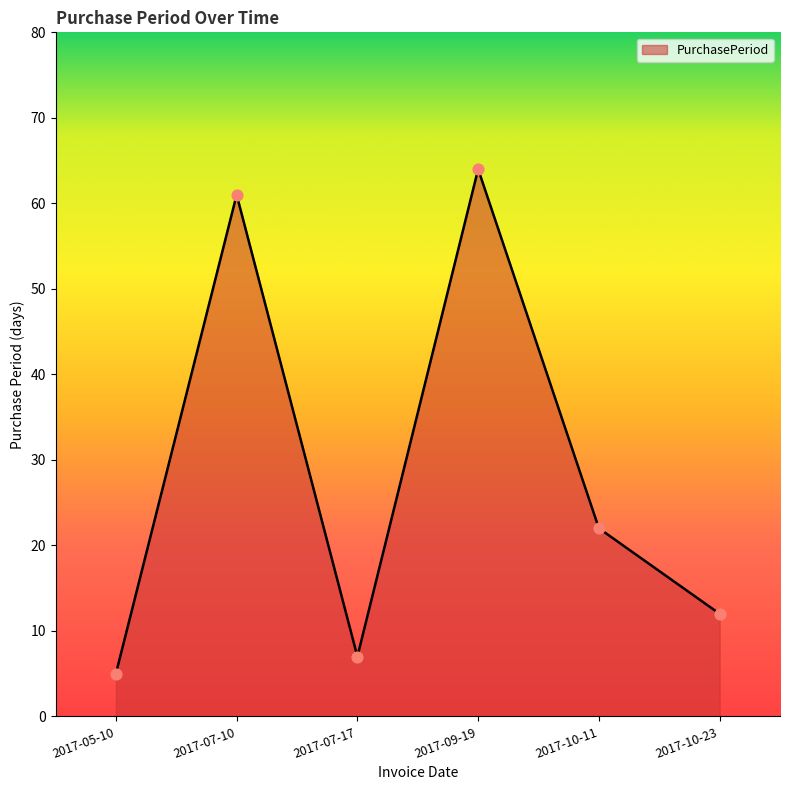

Between 2017-07-10 and 2017-10-11, which is larger?

2017-07-10